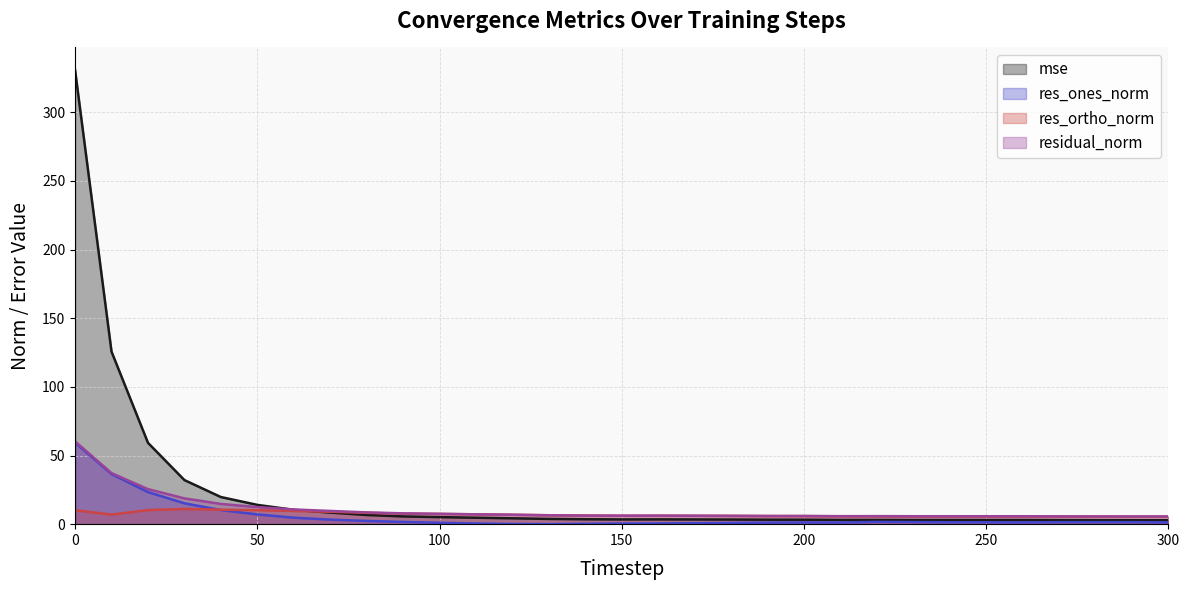

Between 270 and 230, which is larger?

230